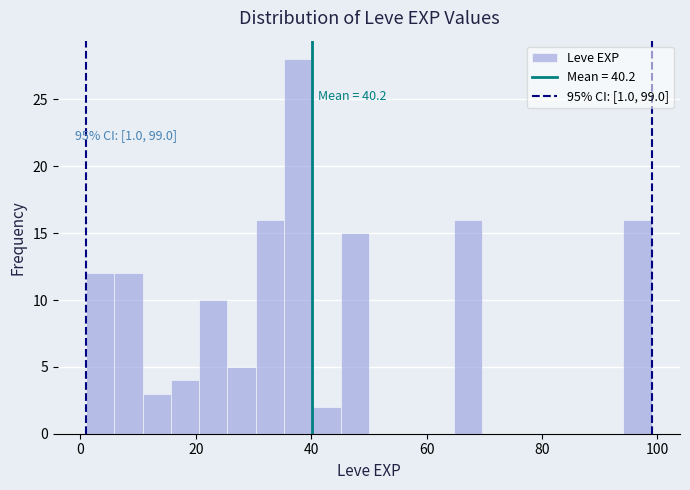

Around what value on the x-axis is the tallest bar? Give the approximate position of its centre, as read against the axis.

38